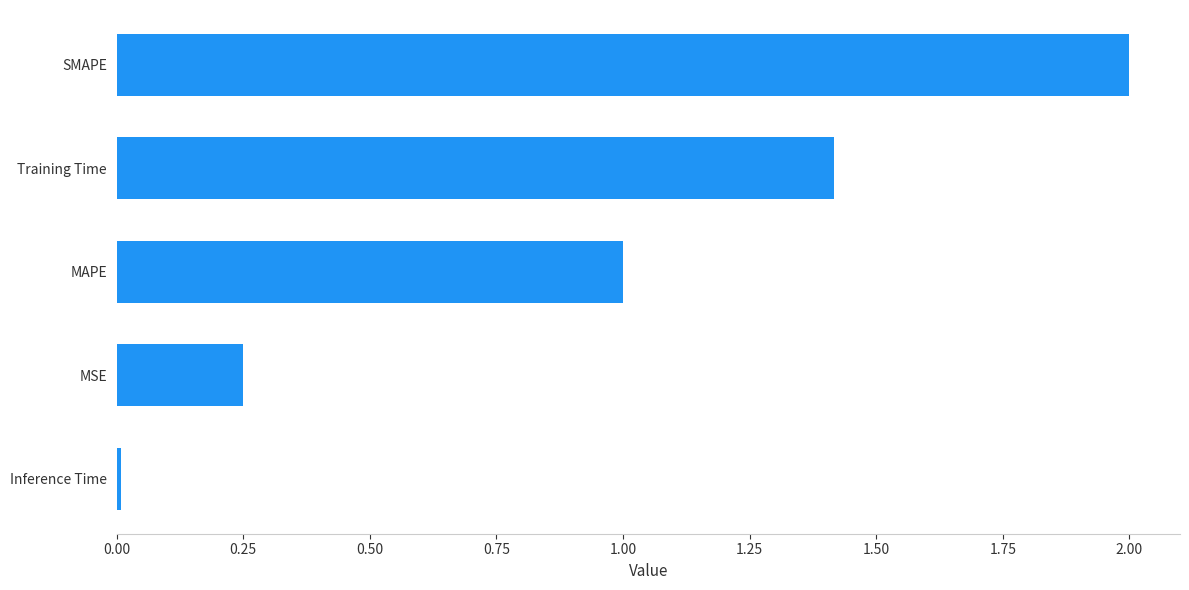

Rank the categories by value from lowest to highest.

Inference Time, MSE, MAPE, Training Time, SMAPE